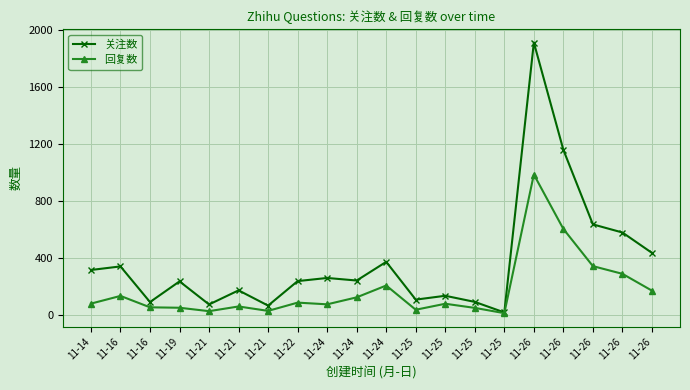

Where is the first local minimum for 关注数?

11-16